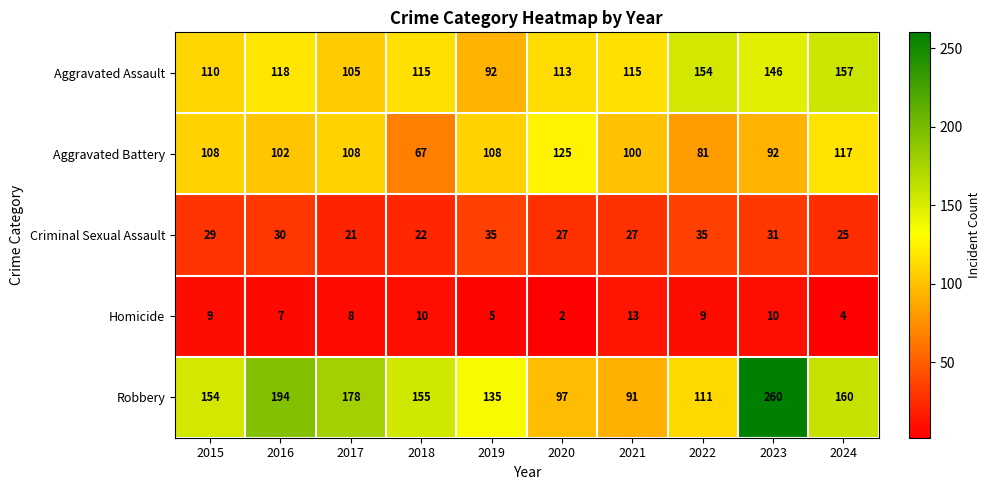

What is the sum of the Criminal Sexual Assault values at 2021 and 2023?

58